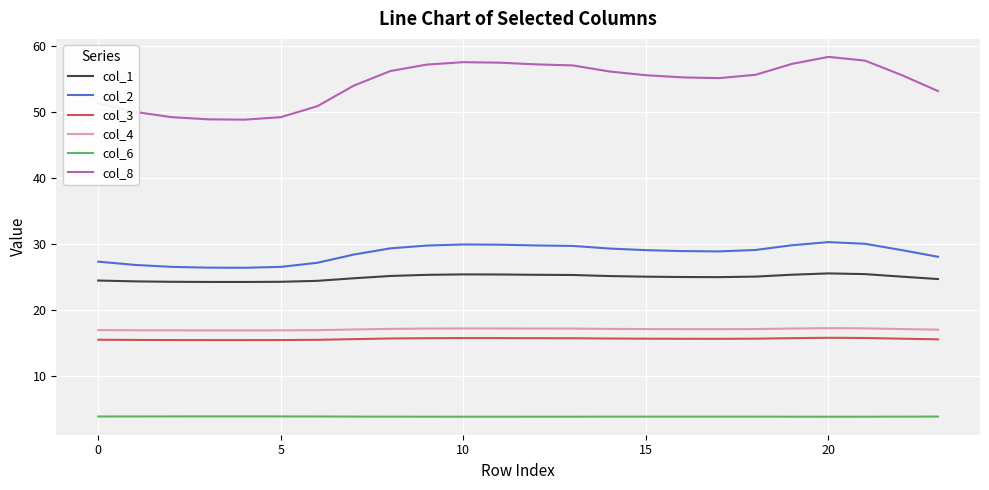

Which series has the widest spread of values?

col_8